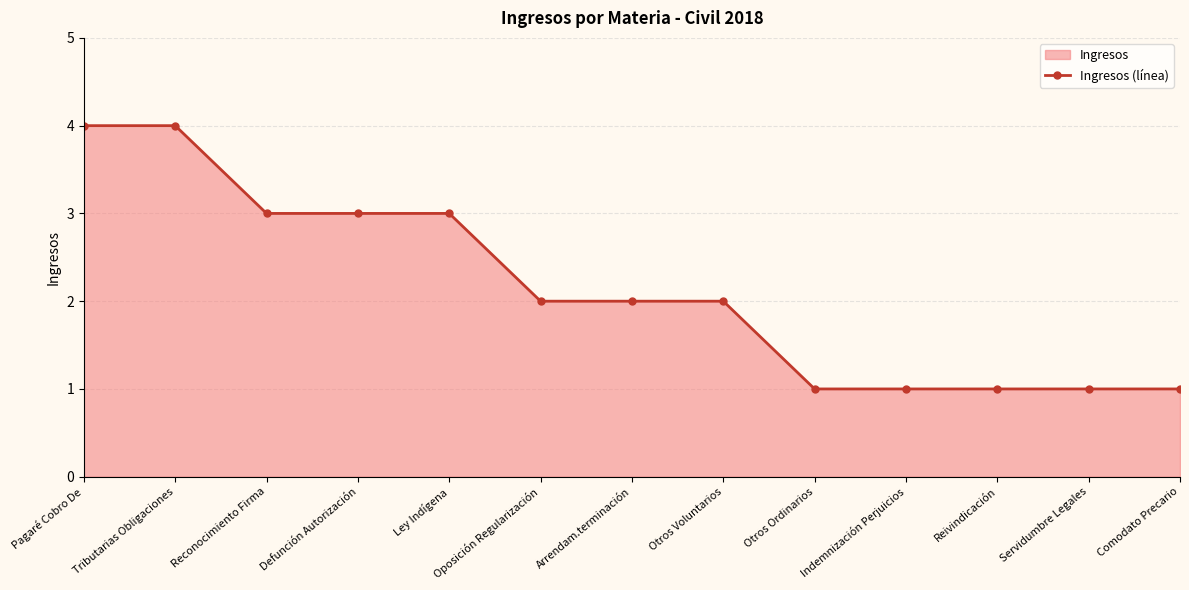

True or false: there are more than 1 points higher than both neighbors.

False